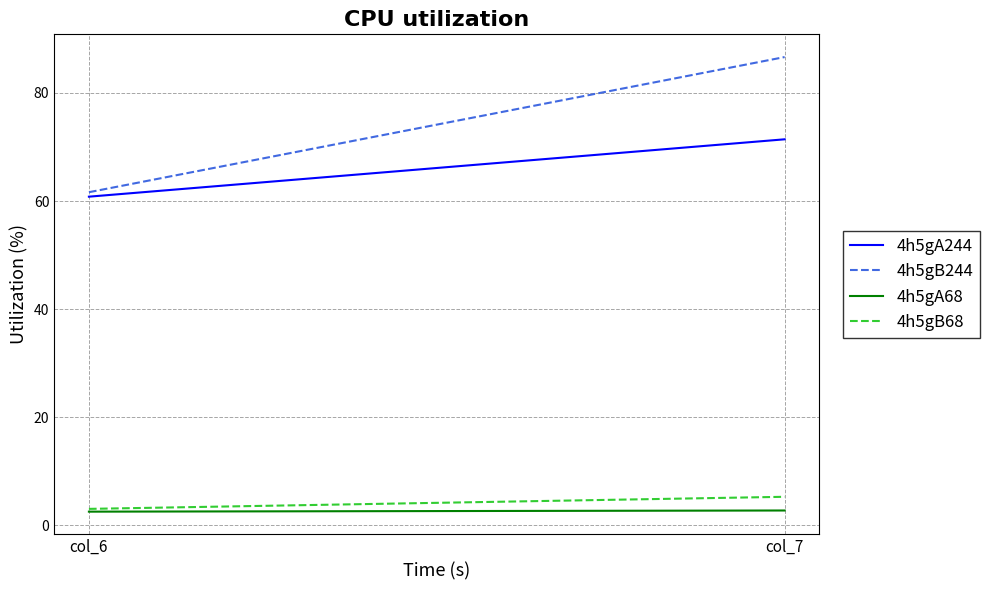

Reading left to right, extract all data points from this chart.

4h5gA244: 60.8	71.4
4h5gB244: 61.6	86.6
4h5gA68: 2.5	2.8
4h5gB68: 3.1	5.3